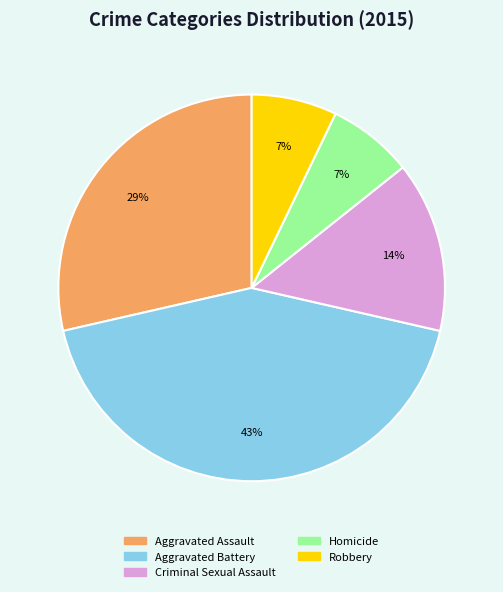

Is Aggravated Battery the majority of the pie?

No